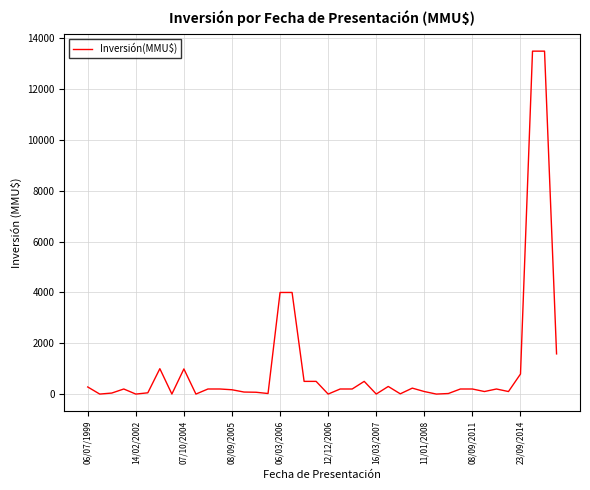

What is the maximum value shown in the chart?

13500